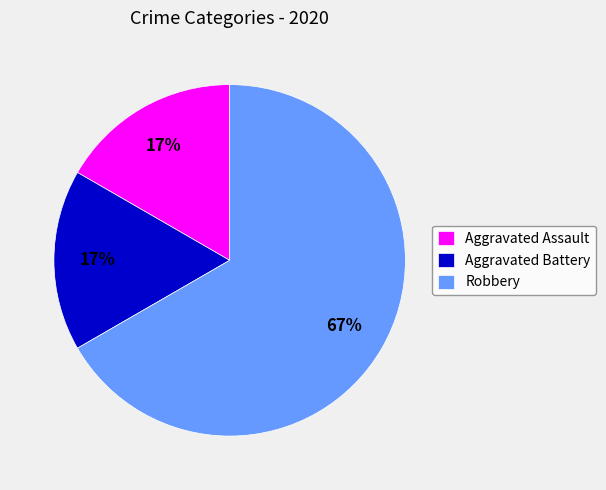

Which category has the biggest portion of the pie?

Robbery